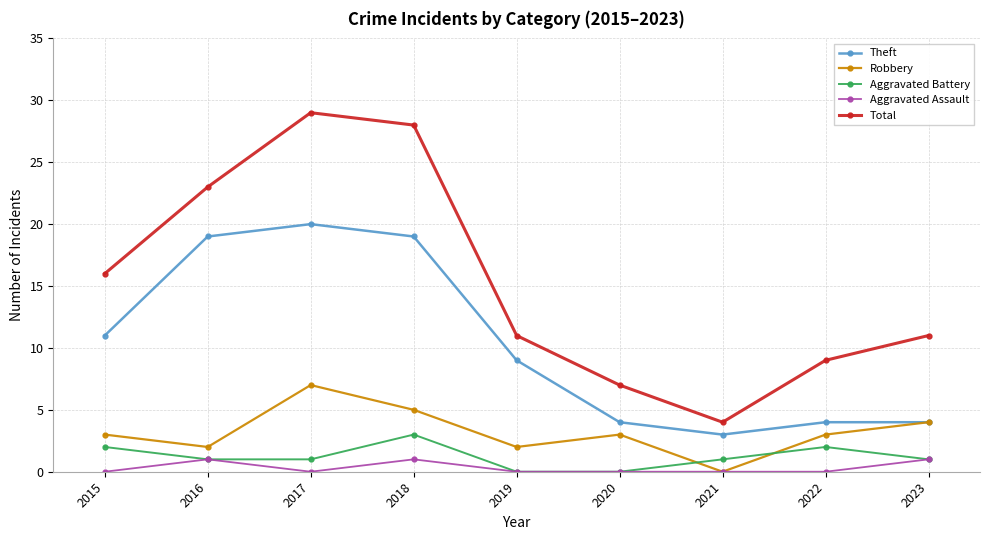

Rank the series by their maximum value, from lowest to highest.

Aggravated Assault, Aggravated Battery, Robbery, Theft, Total